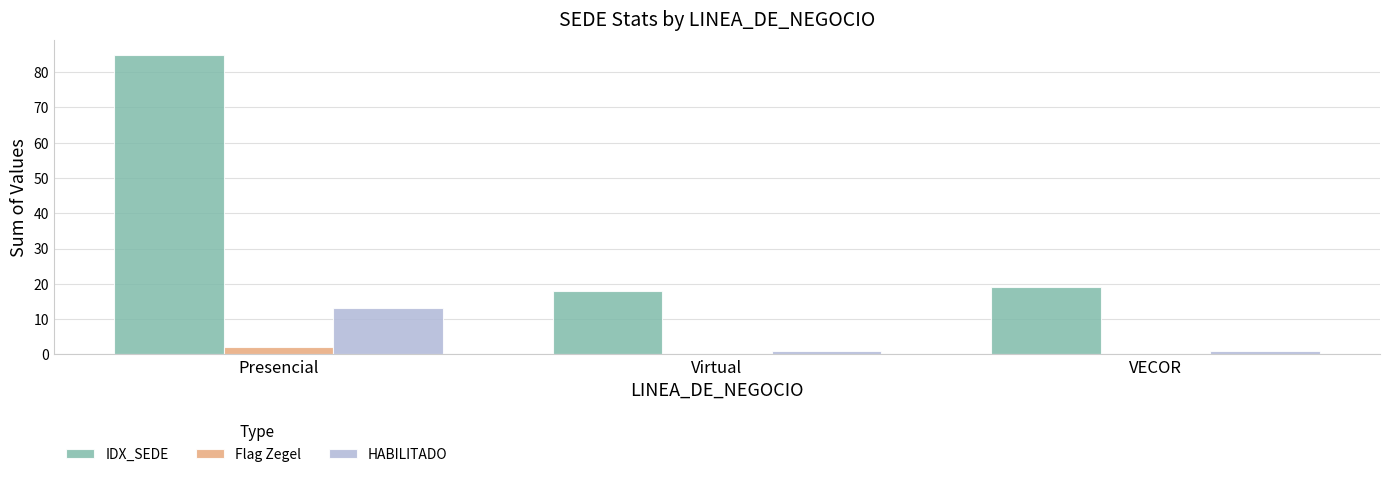

Which series changed the most between Presencial and Virtual?

IDX_SEDE